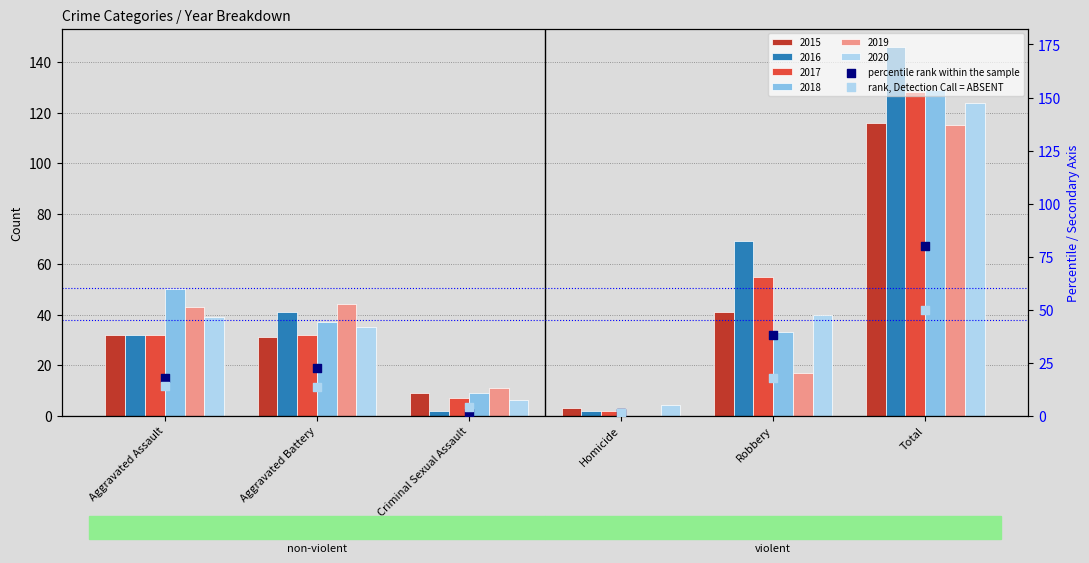

What is the total value across all series at Homicide?

2.4